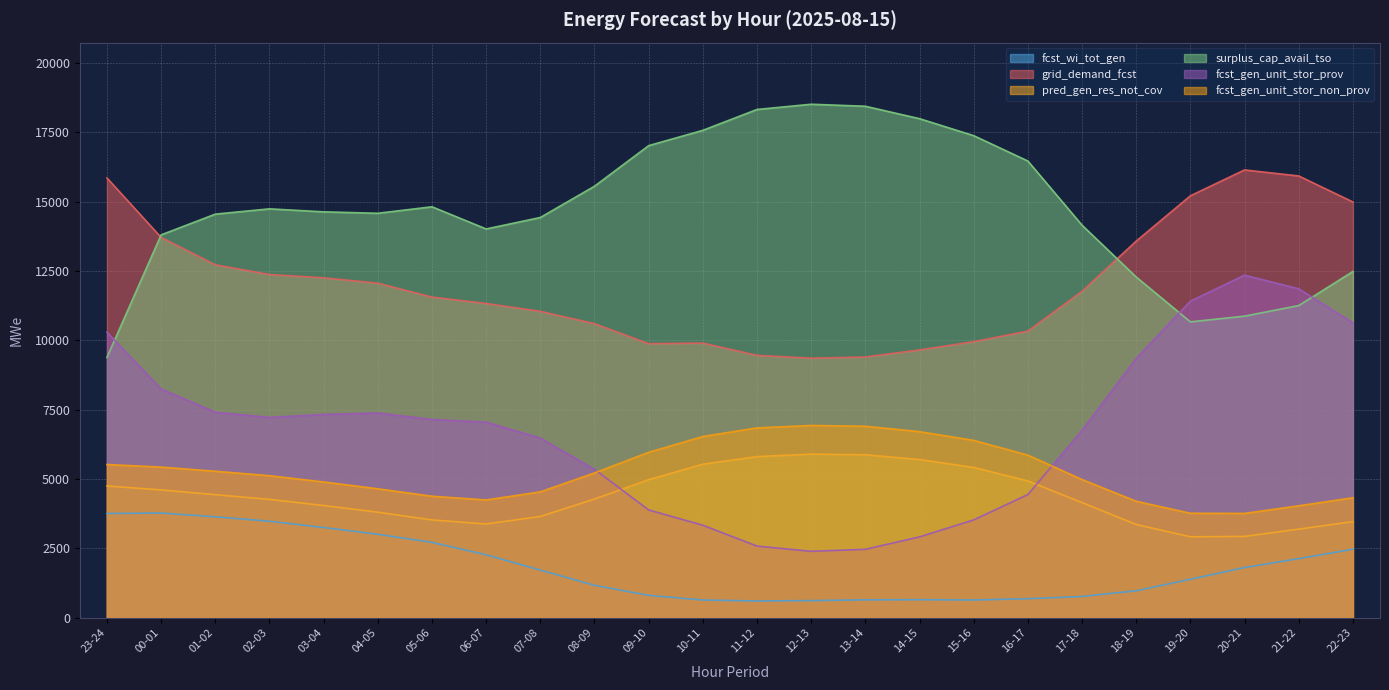

True or false: pred_gen_res_not_cov and fcst_gen_unit_stor_non_prov cross at least once.

False